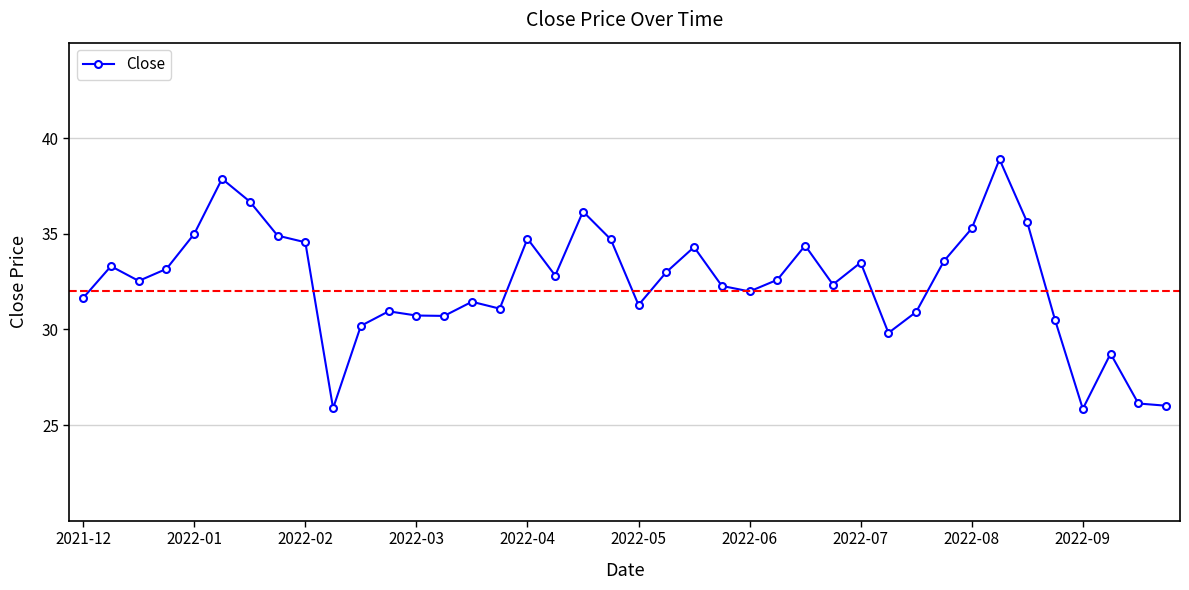

Is this an area chart (filled region under the line)?

No